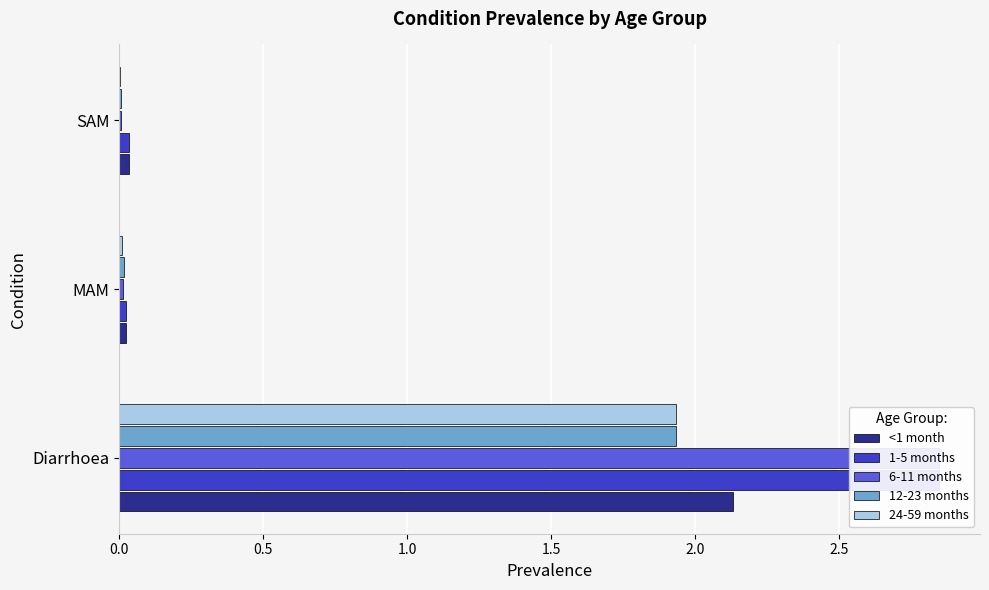

What is the sum of all 24-59 months values?

1.9